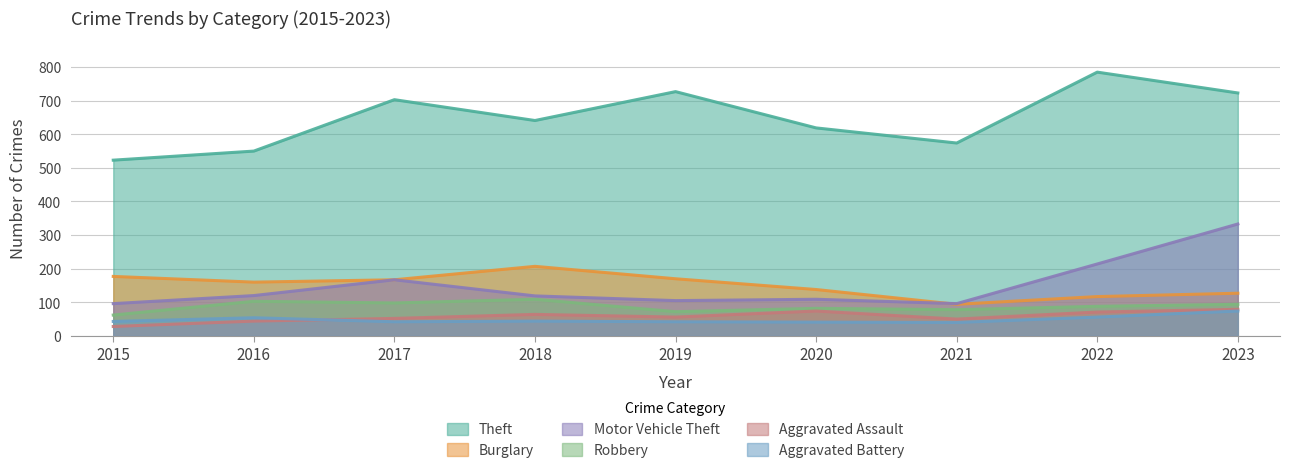

Which has a higher value, 2019 or 2022?

2022